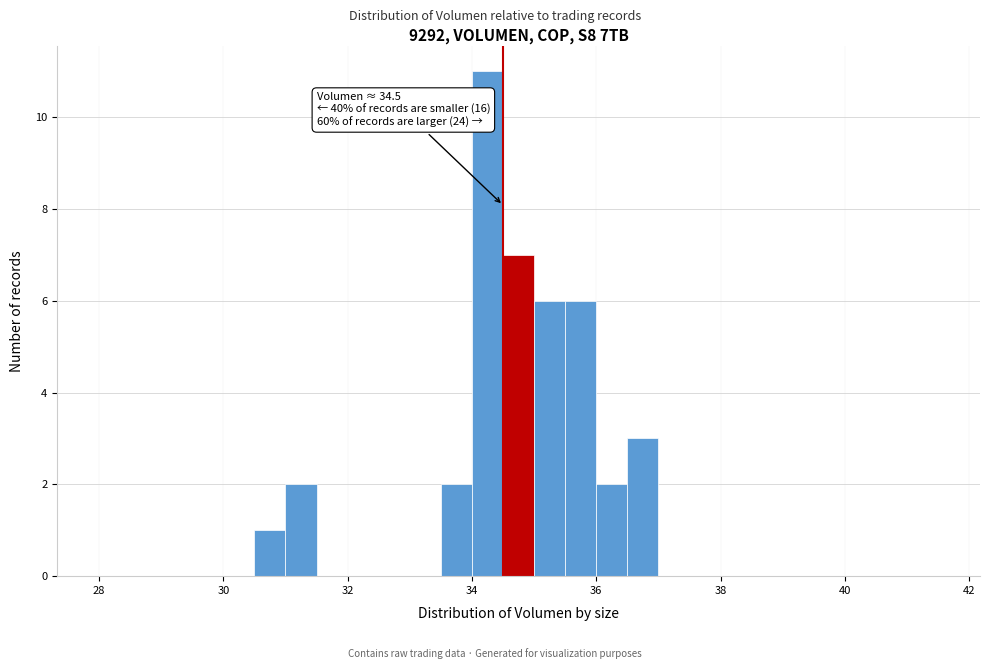

Read against the x-axis, roughly where is the centre of the tallest bar?

34.2